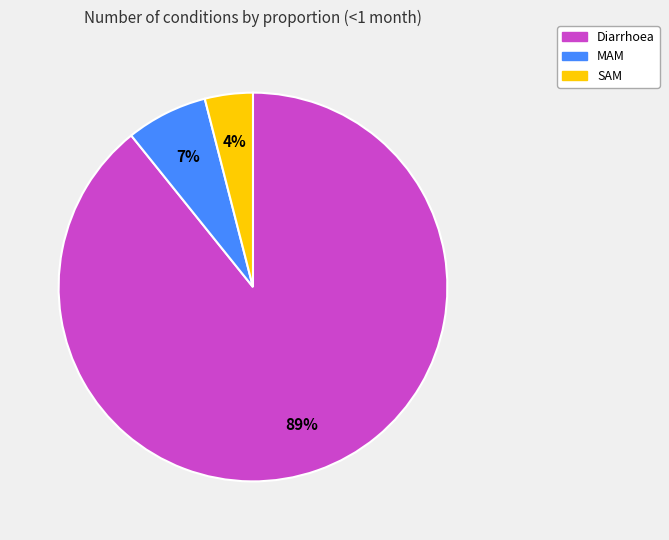

Is the sum of SAM and MAM greater than half?

No